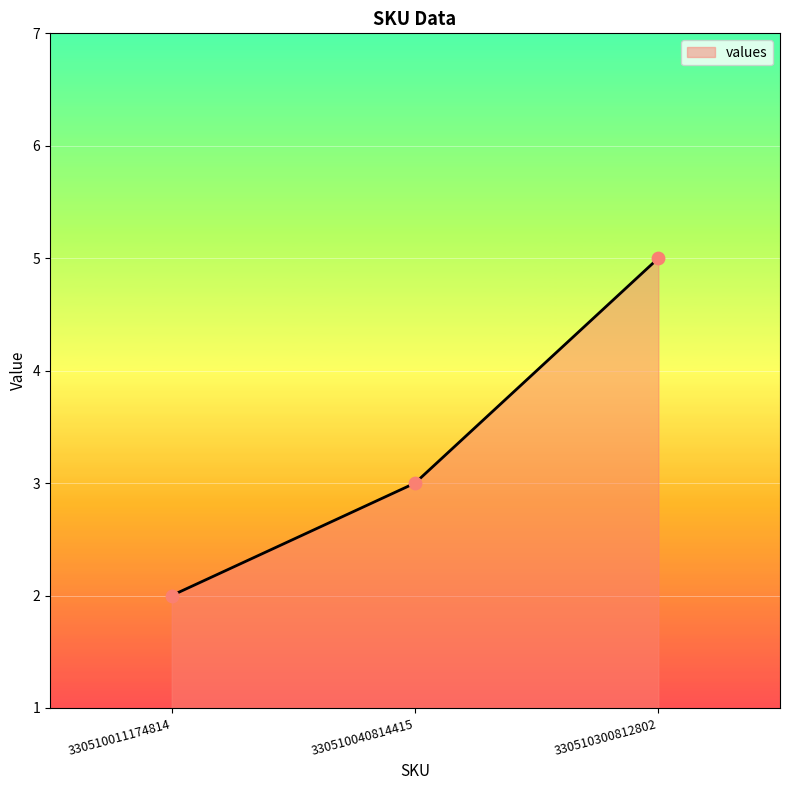

What is the change in value from 330510040814415 to 330510300812802?

+2